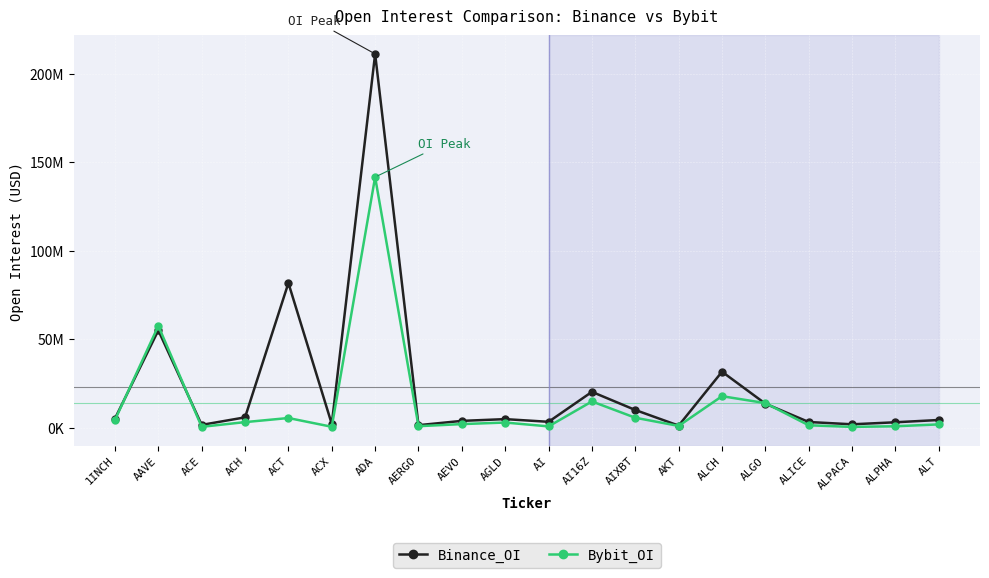

Reading left to right, extract all data points from this chart.

Binance_OI: 1INCH=5255448	AAVE=55039021	ACE=1665440	ACH=5922836	ACT=81780813	ACX=2186833	ADA=211130779	AERGO=1505015	AEVO=3935031	AGLD=4921757	AI=3407111	AI16Z=20320617	AIXBT=10079968	AKT=1260093	ALCH=31688070	ALGO=13651340	ALICE=3301713	ALPACA=1999421	ALPHA=3145137	ALT=4434855
Bybit_OI: 1INCH=4474669	AAVE=57584413	ACE=577927	ACH=3234924	ACT=5546835	ACX=599049	ADA=141604931	AERGO=934661	AEVO=2118292	AGLD=2996311	AI=818077	AI16Z=14907167	AIXBT=5699999	AKT=1081582	ALCH=17870863	ALGO=13972129	ALICE=1442950	ALPACA=536609	ALPHA=896322	ALT=1948708